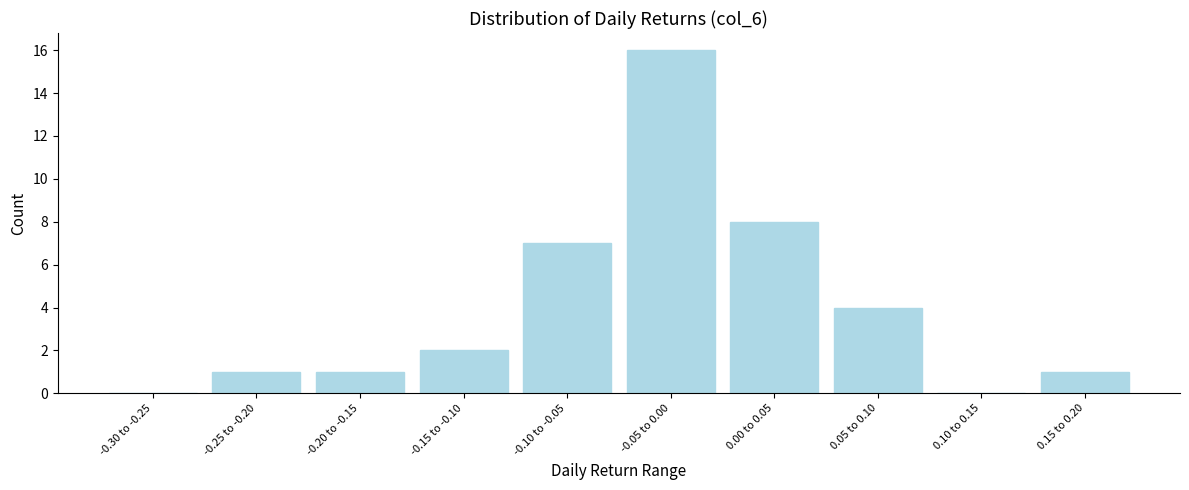

Reading left to right, list all the values displayed in this chart.

-0.30 to -0.25=0	-0.25 to -0.20=1	-0.20 to -0.15=1	-0.15 to -0.10=2	-0.10 to -0.05=7	-0.05 to 0.00=16	0.00 to 0.05=8	0.05 to 0.10=4	0.10 to 0.15=0	0.15 to 0.20=1